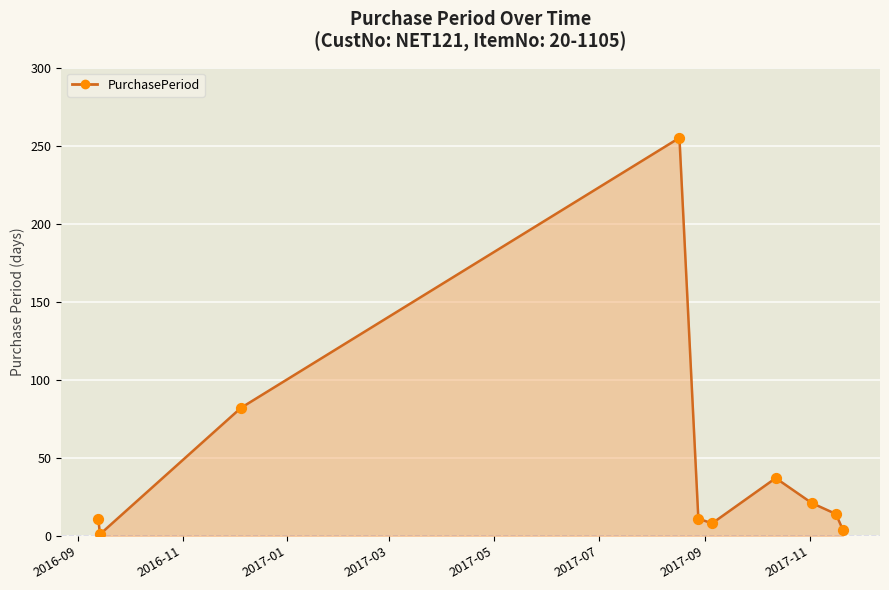

What is the difference between the maximum and minimum values?

254